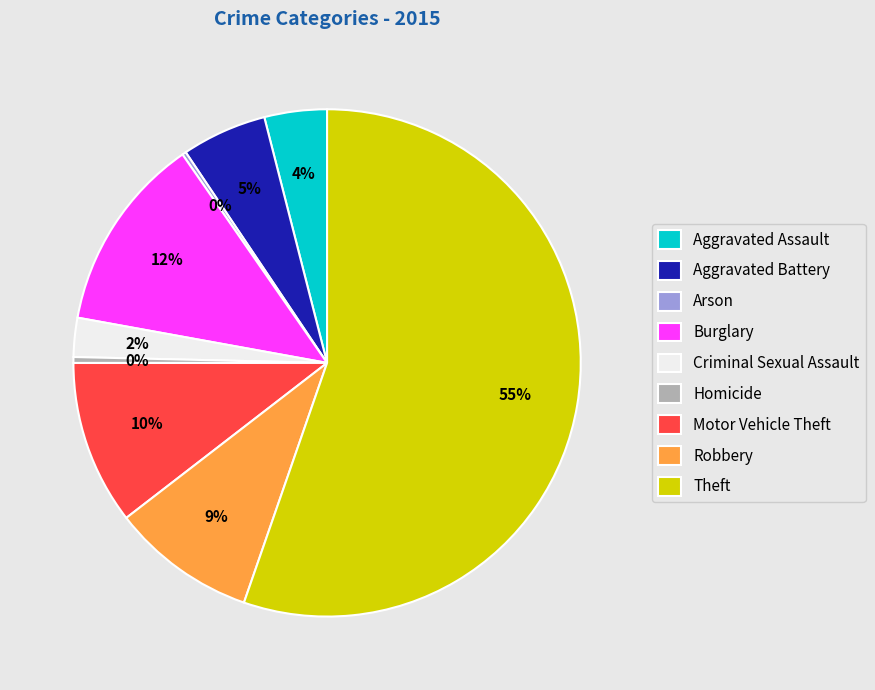

Is it true that Criminal Sexual Assault is 8% of the pie?

False